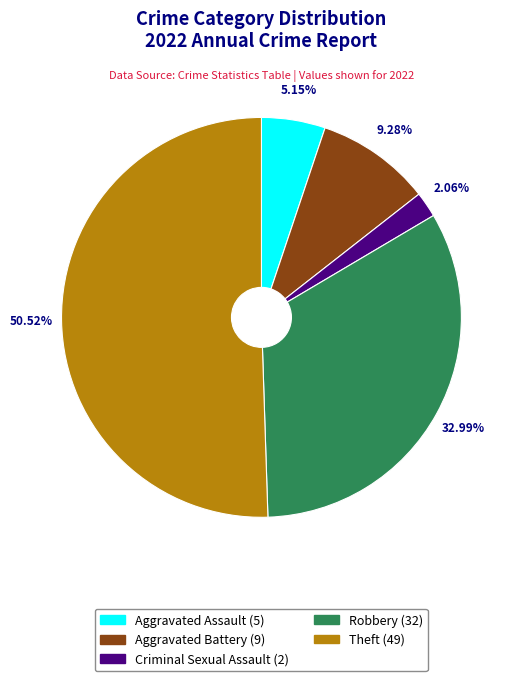

How many segments does this pie chart have?

5